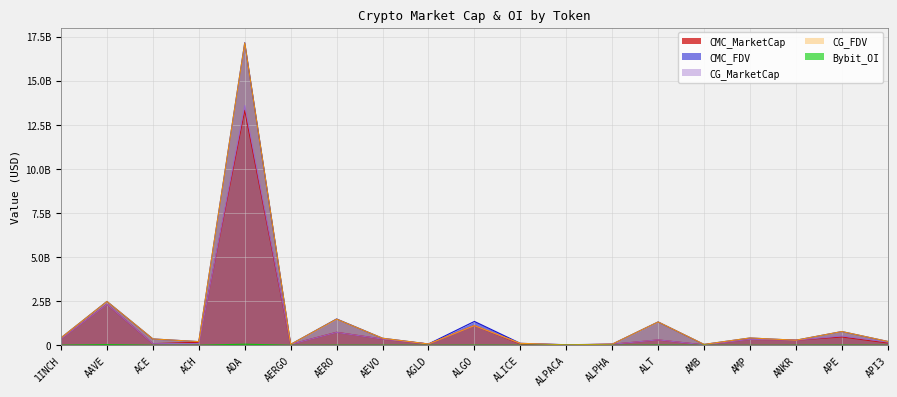

True or false: CMC_FDV and CG_MarketCap cross at least once.

False